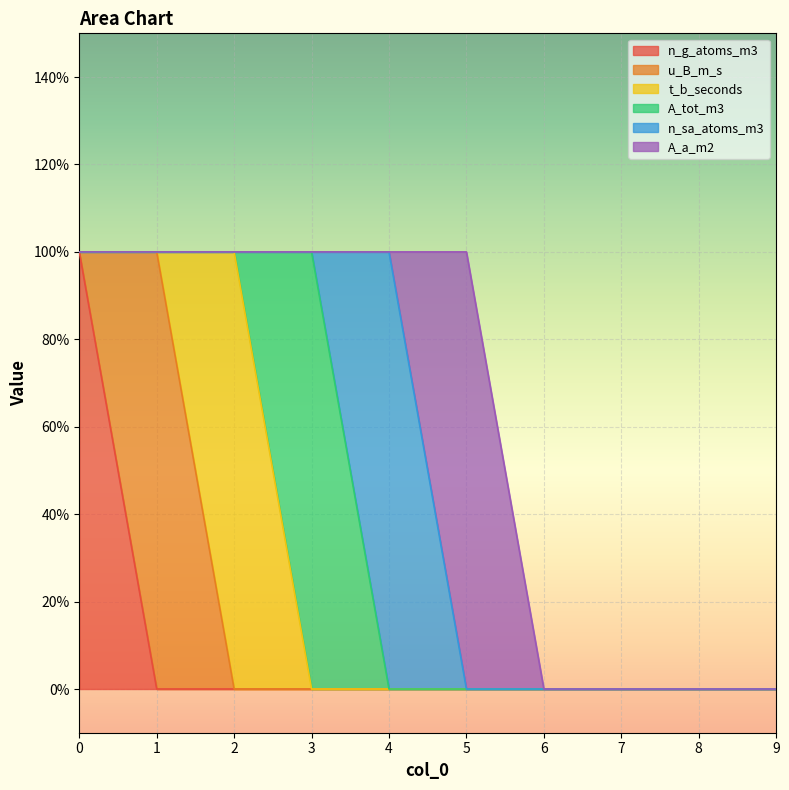

Rank the series by their maximum value, from highest to lowest.

n_g_atoms_m3, u_B_m_s, t_b_seconds, A_tot_m3, n_sa_atoms_m3, A_a_m2